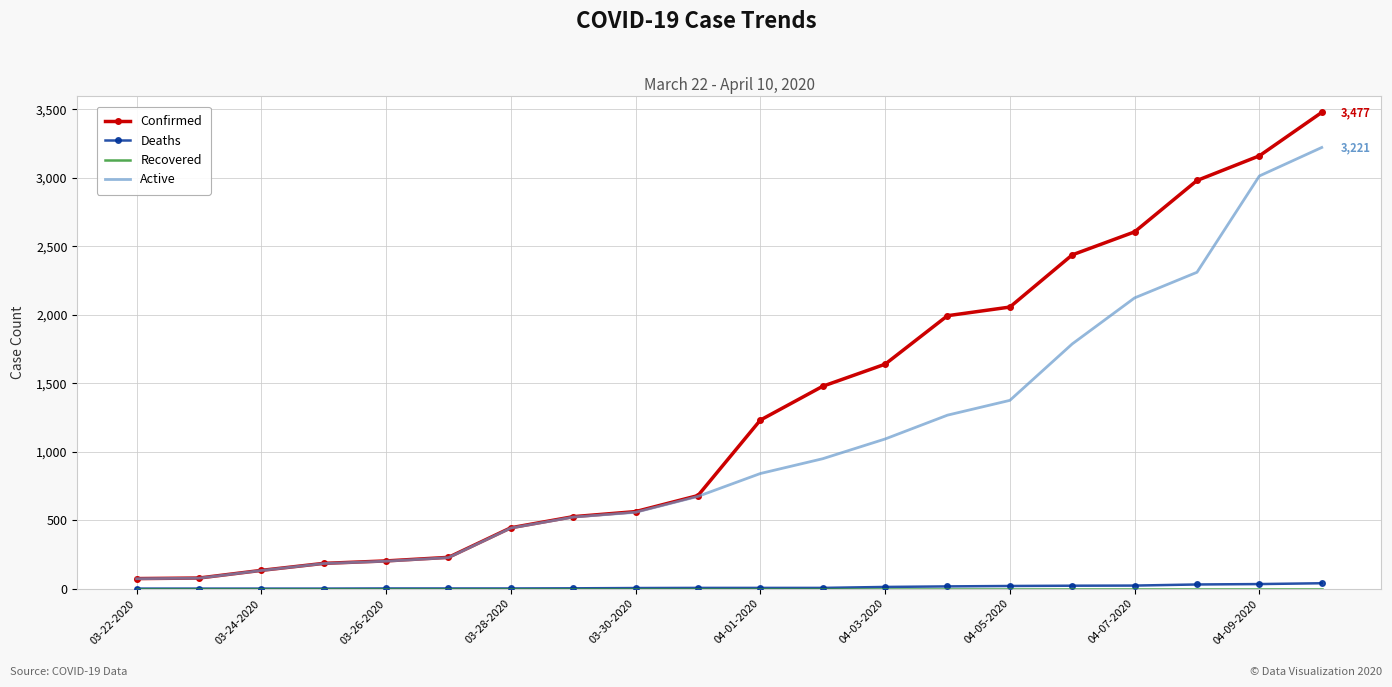

True or false: Active and Deaths intersect in this chart.

False